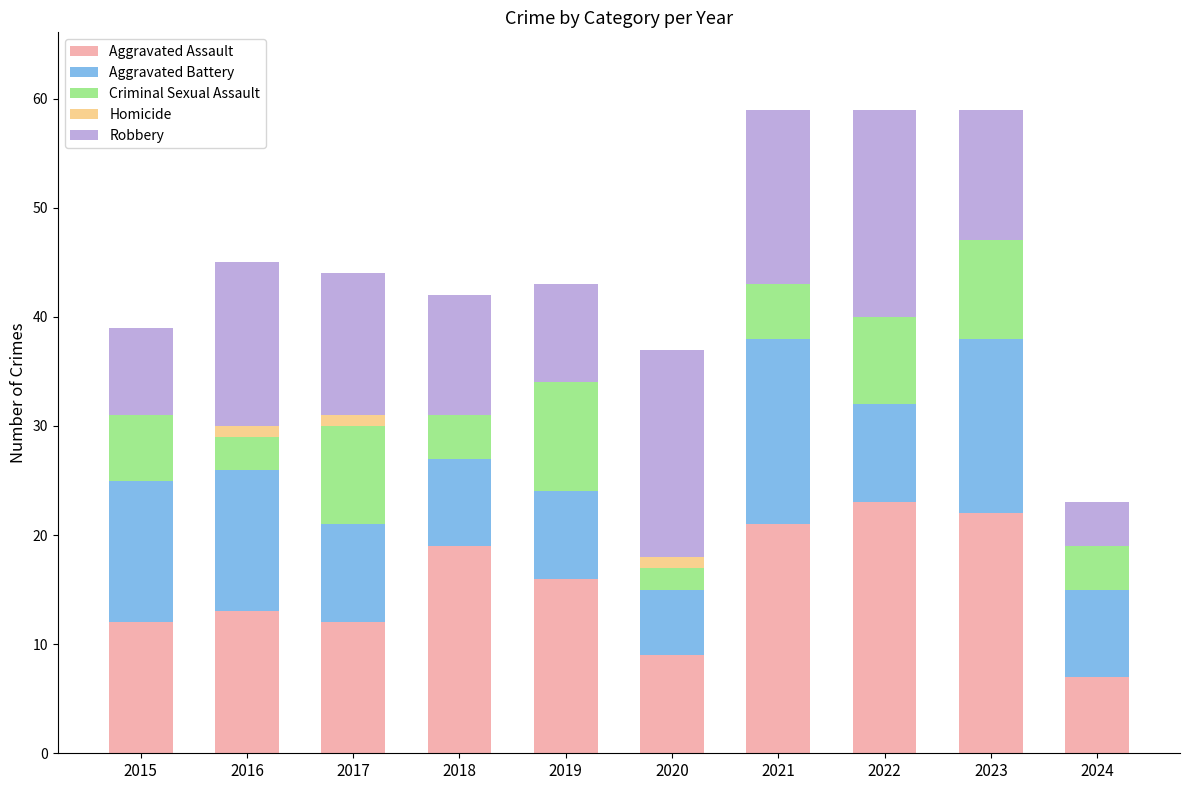

The Aggravated Assault series shows 13 at 2016. True or false?

True